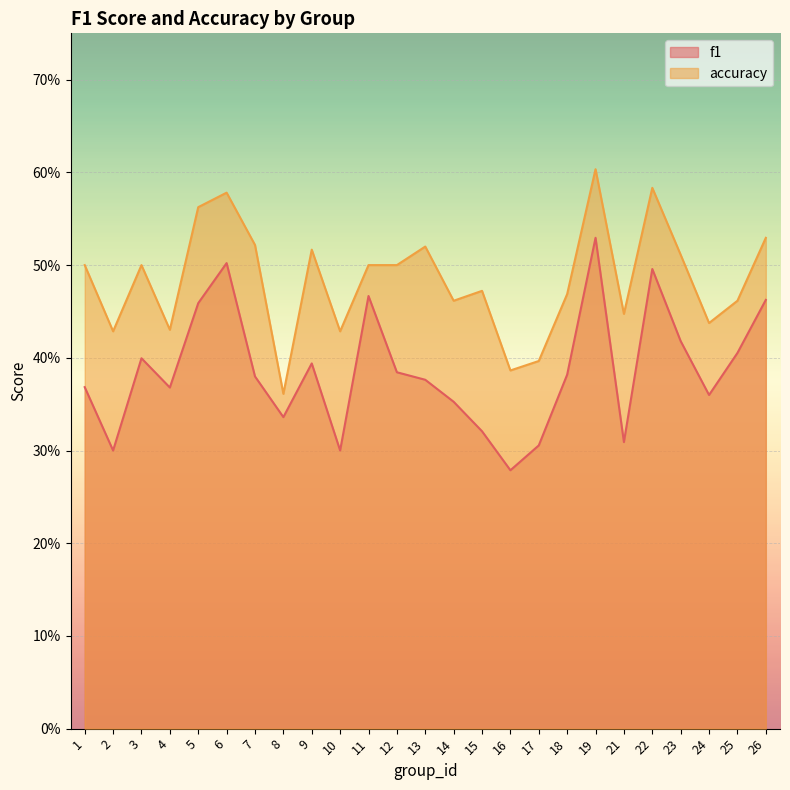

Reading left to right, extract all data points from this chart.

f1: 1=0.4	2=0.3	3=0.4	4=0.4	5=0.5	6=0.5	7=0.4	8=0.3	9=0.4	10=0.3	11=0.5	12=0.4	13=0.4	14=0.4	15=0.3	16=0.3	17=0.3	18=0.4	19=0.5	21=0.3	22=0.5	23=0.4	24=0.4	25=0.4	26=0.5
accuracy: 1=0.5	2=0.4	3=0.5	4=0.4	5=0.6	6=0.6	7=0.5	8=0.4	9=0.5	10=0.4	11=0.5	12=0.5	13=0.5	14=0.5	15=0.5	16=0.4	17=0.4	18=0.5	19=0.6	21=0.4	22=0.6	23=0.5	24=0.4	25=0.5	26=0.5